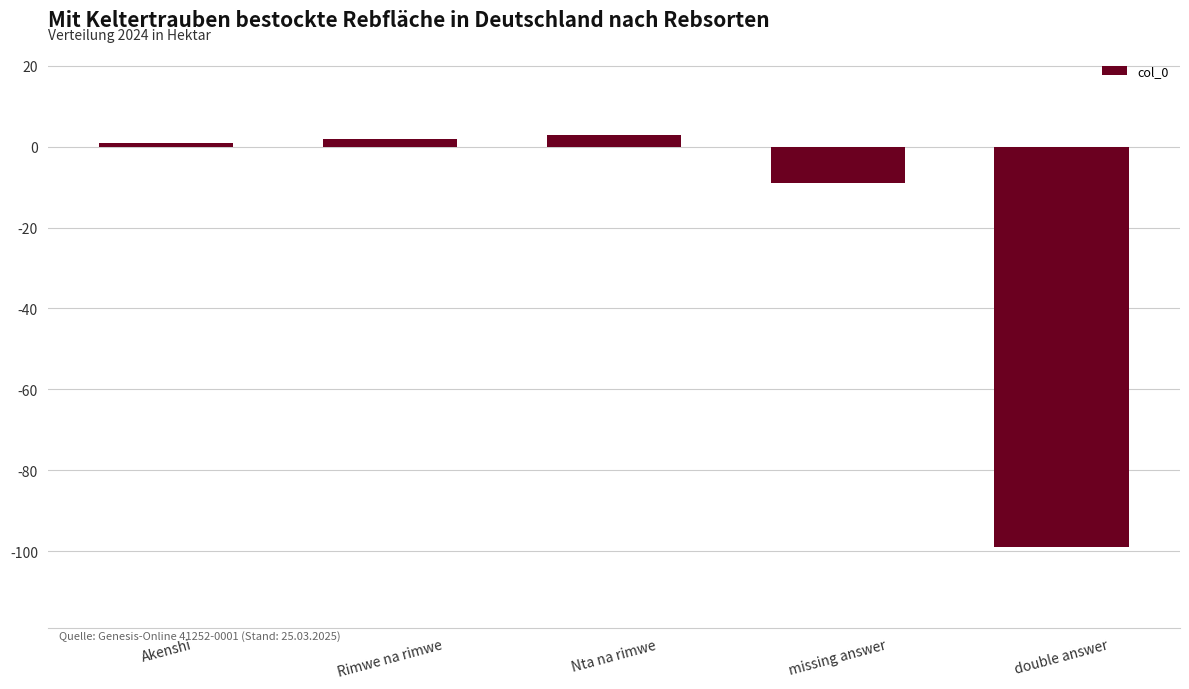

What position from the left is Nta na rimwe?

3